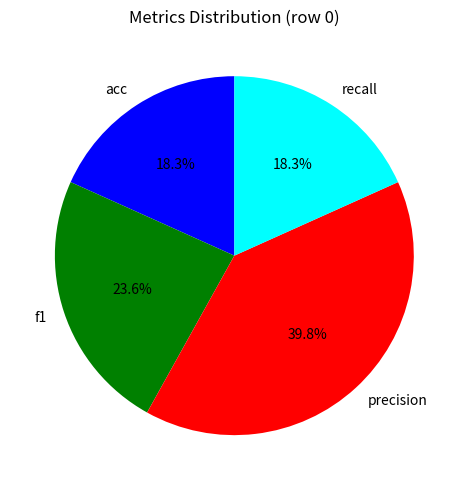

Is there any slice that represents more than half of the pie?

No